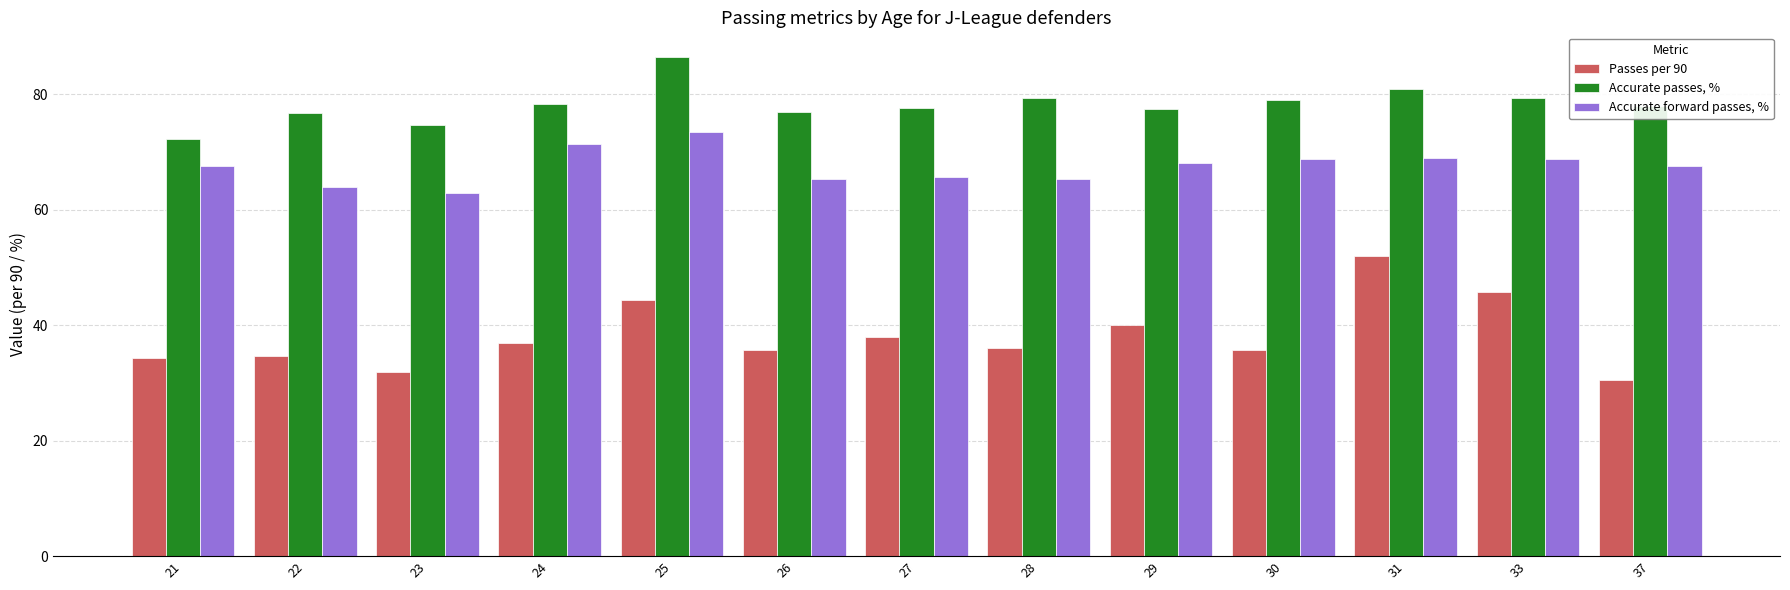

What is the minimum value shown in the chart?

30.4